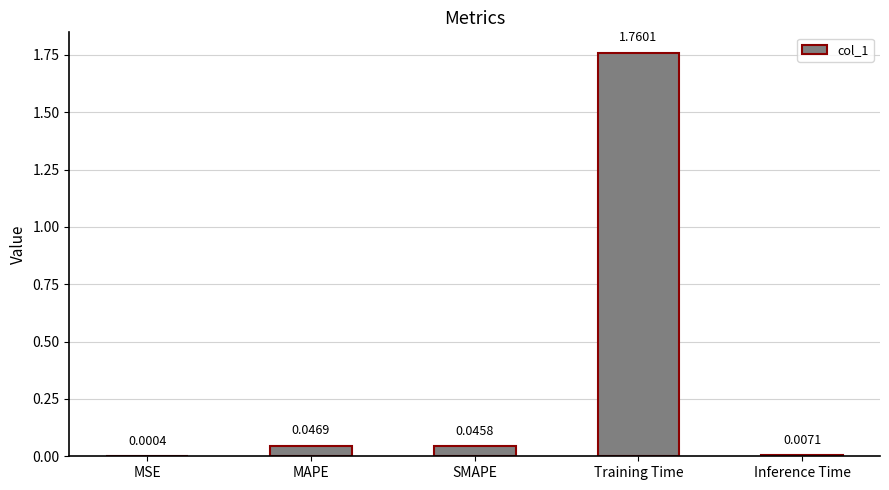

Which has a higher value, MSE or MAPE?

MAPE